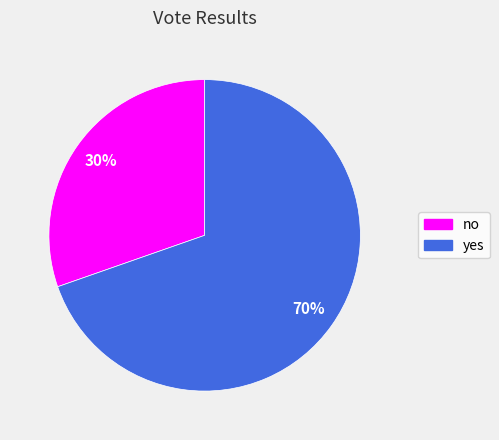

Does yes account for over 50% of the chart?

Yes